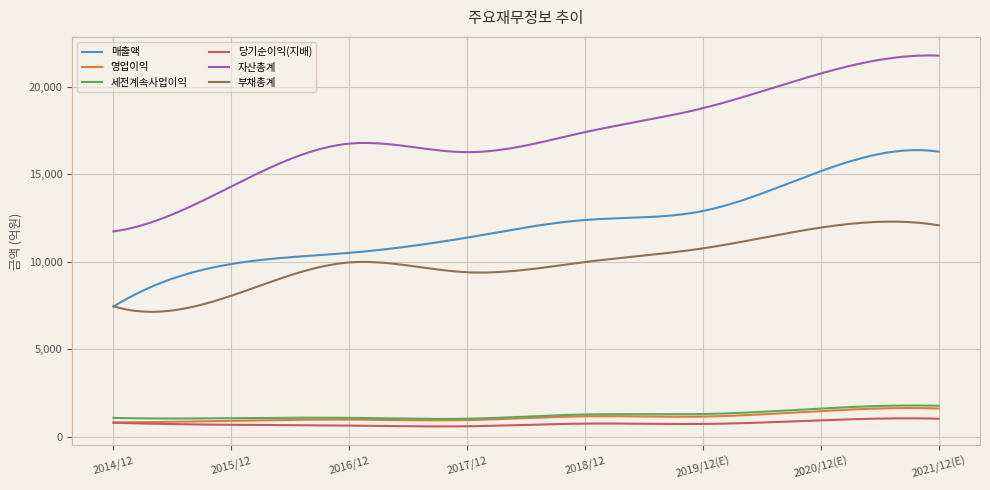

Which series has the widest spread of values?

자산총계